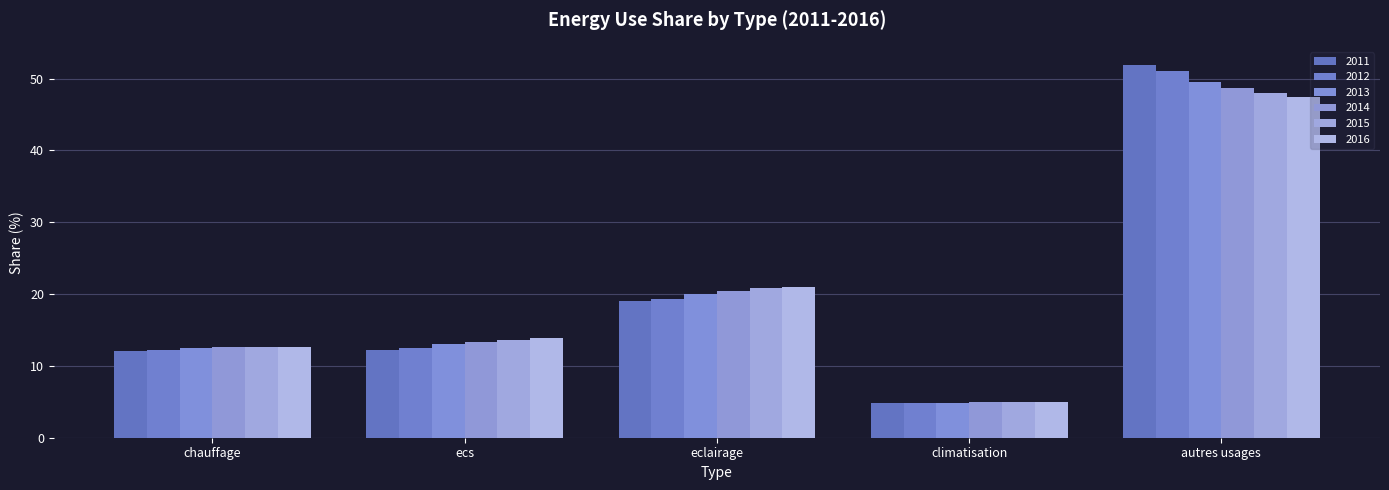

How many data points does each series have?

5